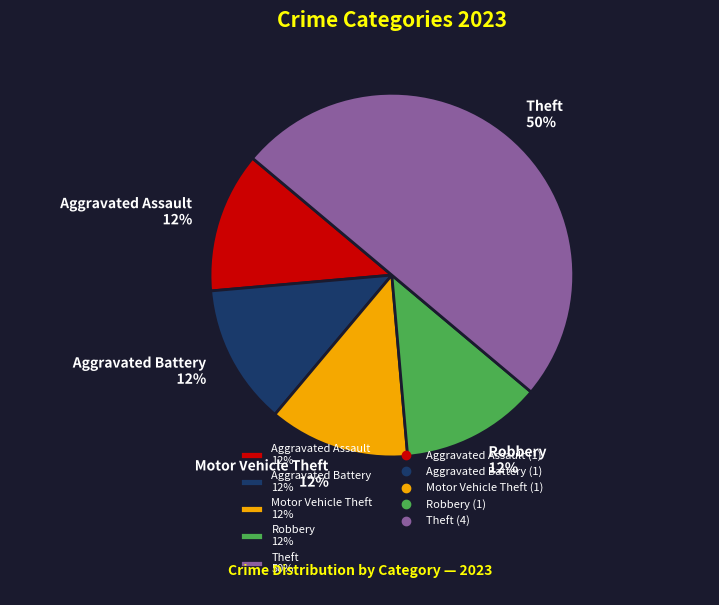

To the nearest percent, what is the average slice percentage?

20%